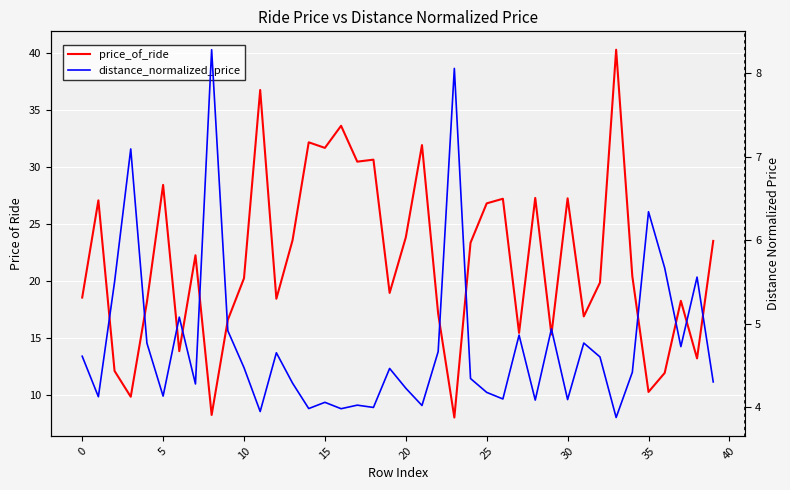

What is the sum of all price_of_ride values?

870.3